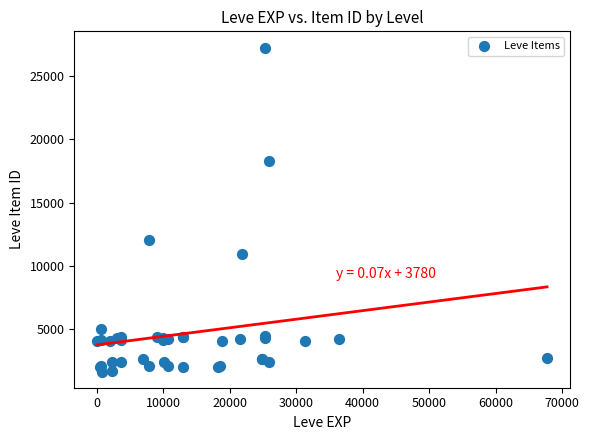

What Y value in the scatter plot is closest to 14448?

12018